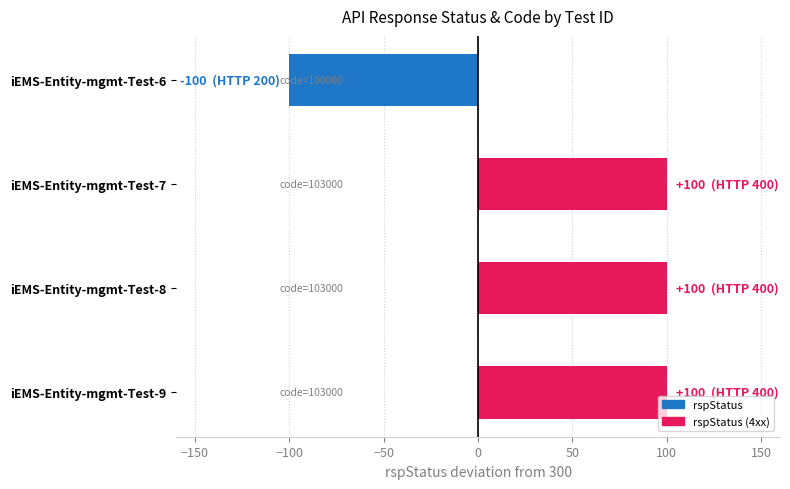

Reading top to bottom, what are all the values shown in this chart?

iEMS-Entity-mgmt-Test-6=-100	iEMS-Entity-mgmt-Test-7=100	iEMS-Entity-mgmt-Test-8=100	iEMS-Entity-mgmt-Test-9=100